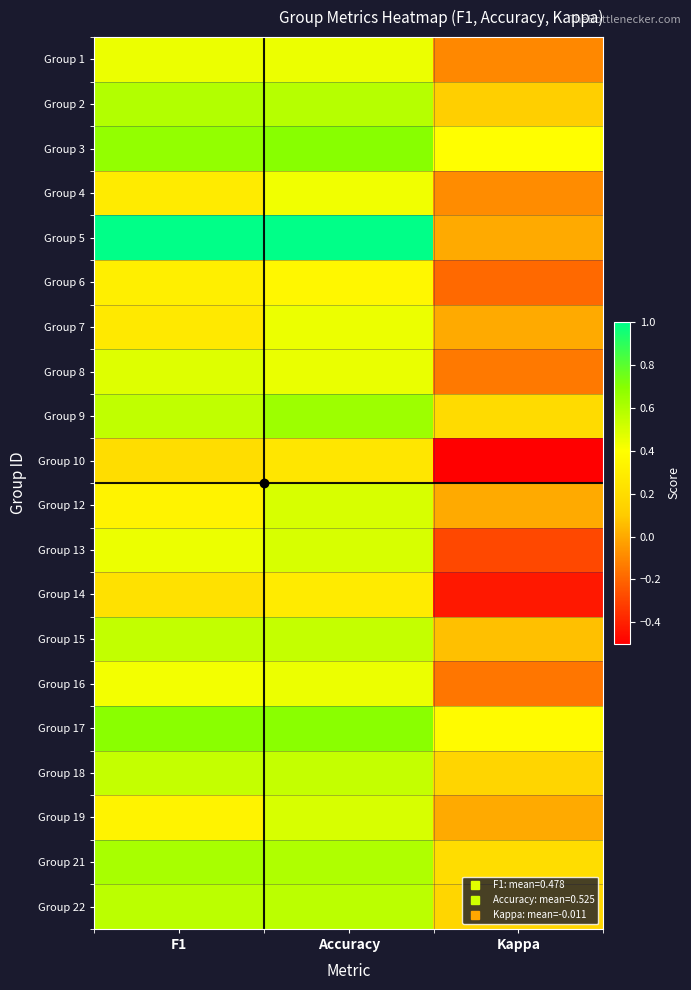

At which category is the sum across all series the highest?

Accuracy